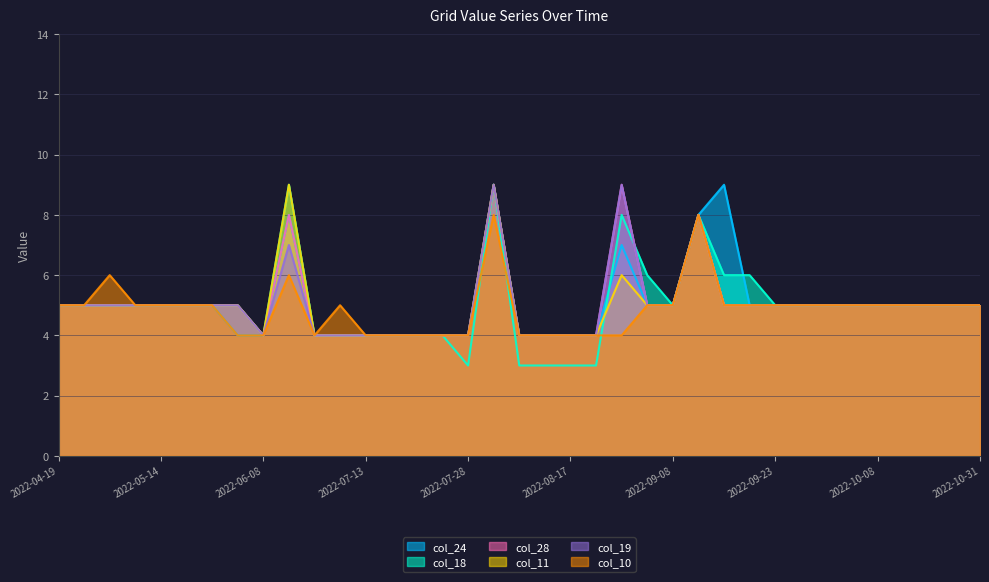

At which label does col_18 first exceed 5?

2022-06-13